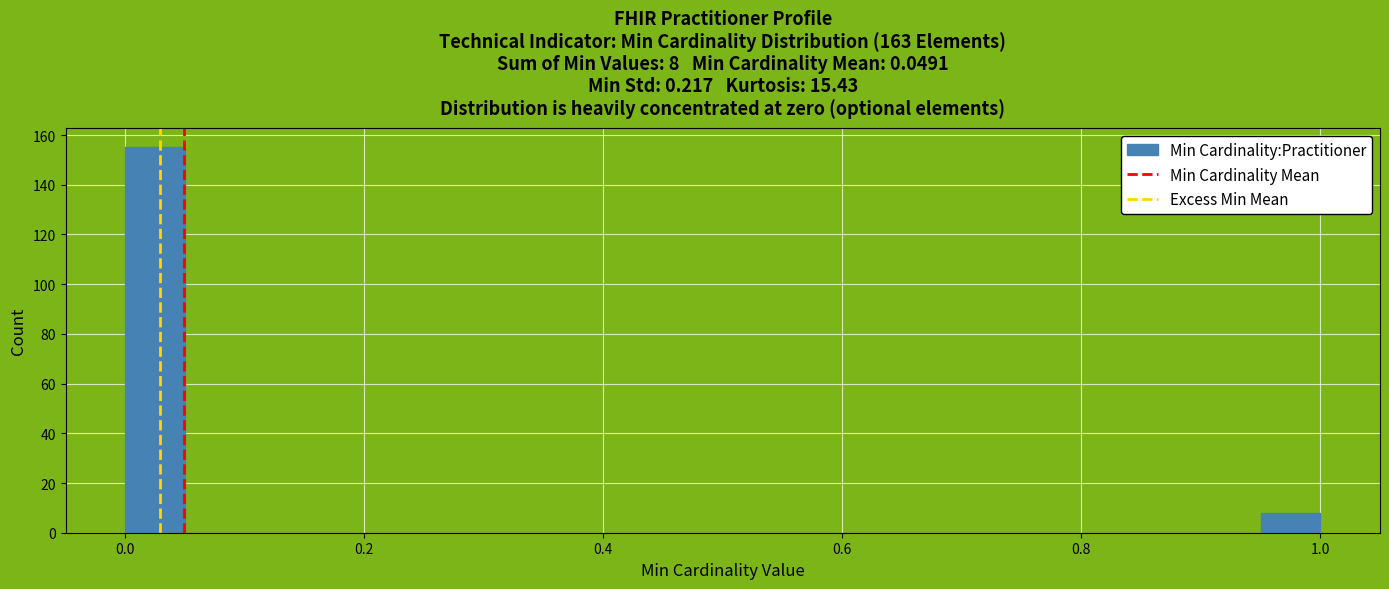

Read against the x-axis, roughly where is the centre of the tallest bar?

0.02